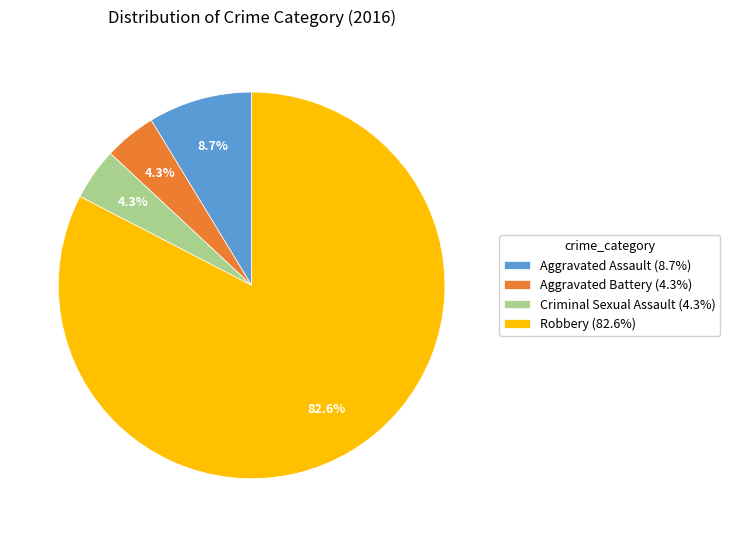

Is it true that Aggravated Assault is 20% of the pie?

False